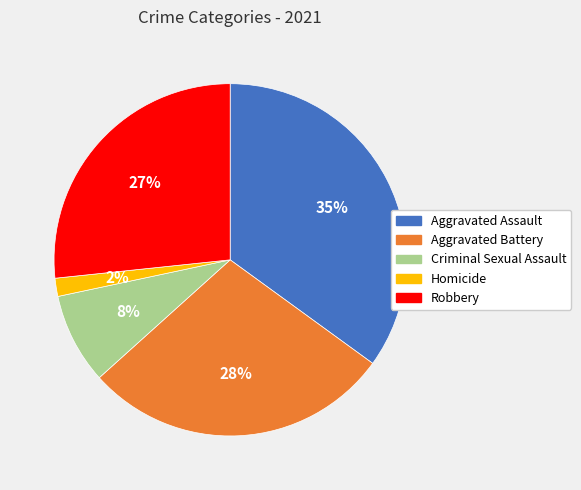

To the nearest percent, what portion does Aggravated Battery represent?

28%